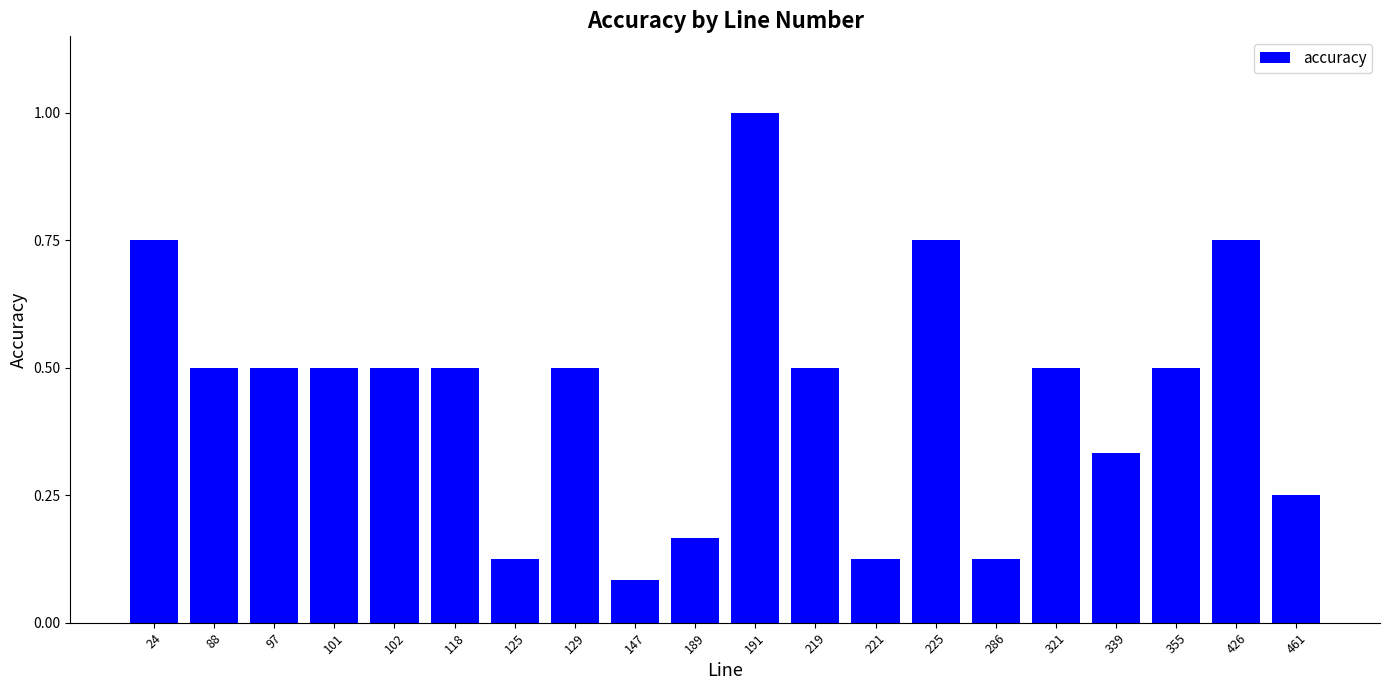

What is the greatest value displayed?

1.0